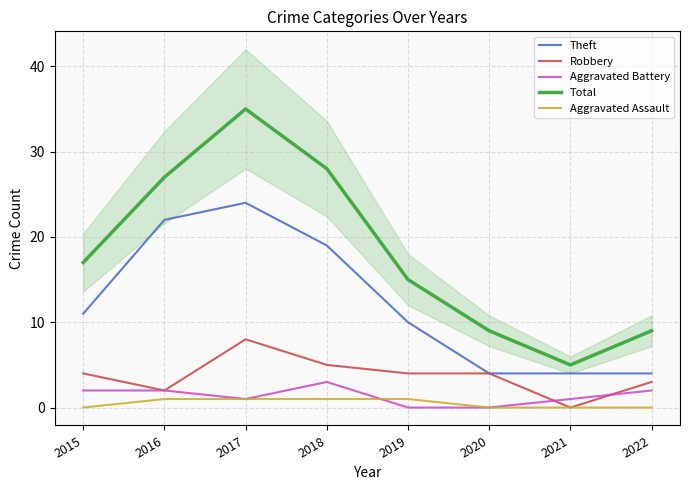

What is the difference between the highest and lowest values at 2019?

15